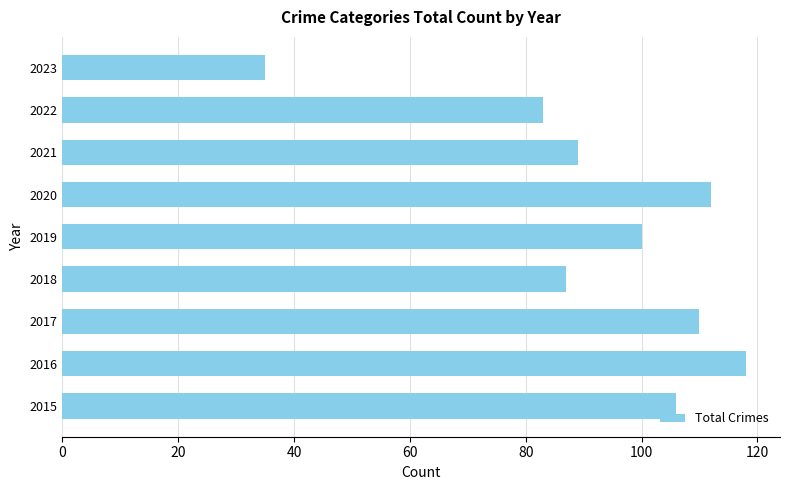

List the labels in order of value, smallest first.

2023, 2022, 2018, 2021, 2019, 2015, 2017, 2020, 2016